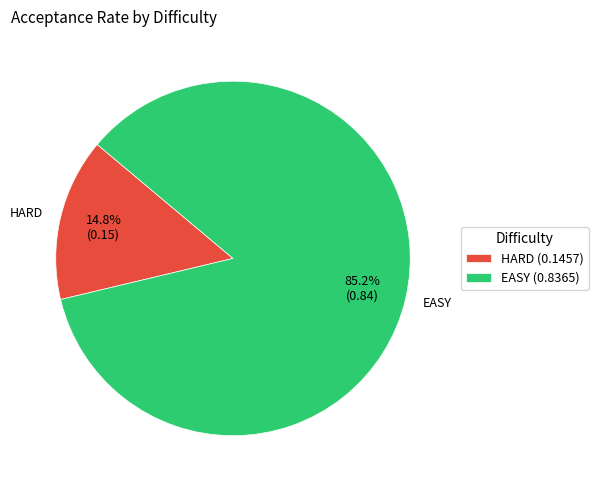

How many segments does this pie chart have?

2